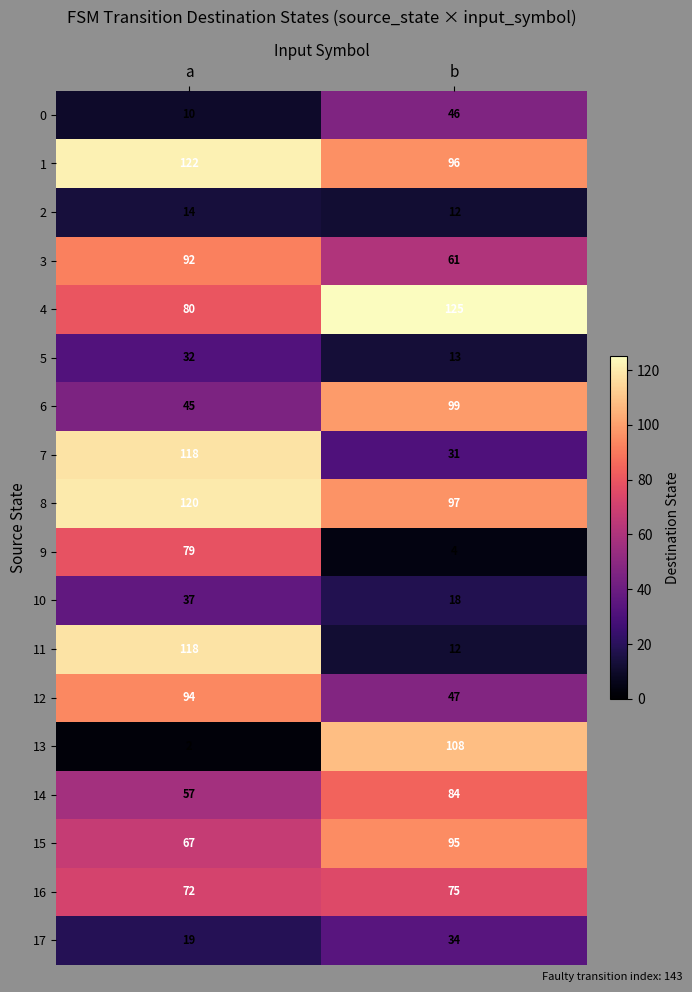

Rank the categories by 16 value from highest to lowest.

b, a